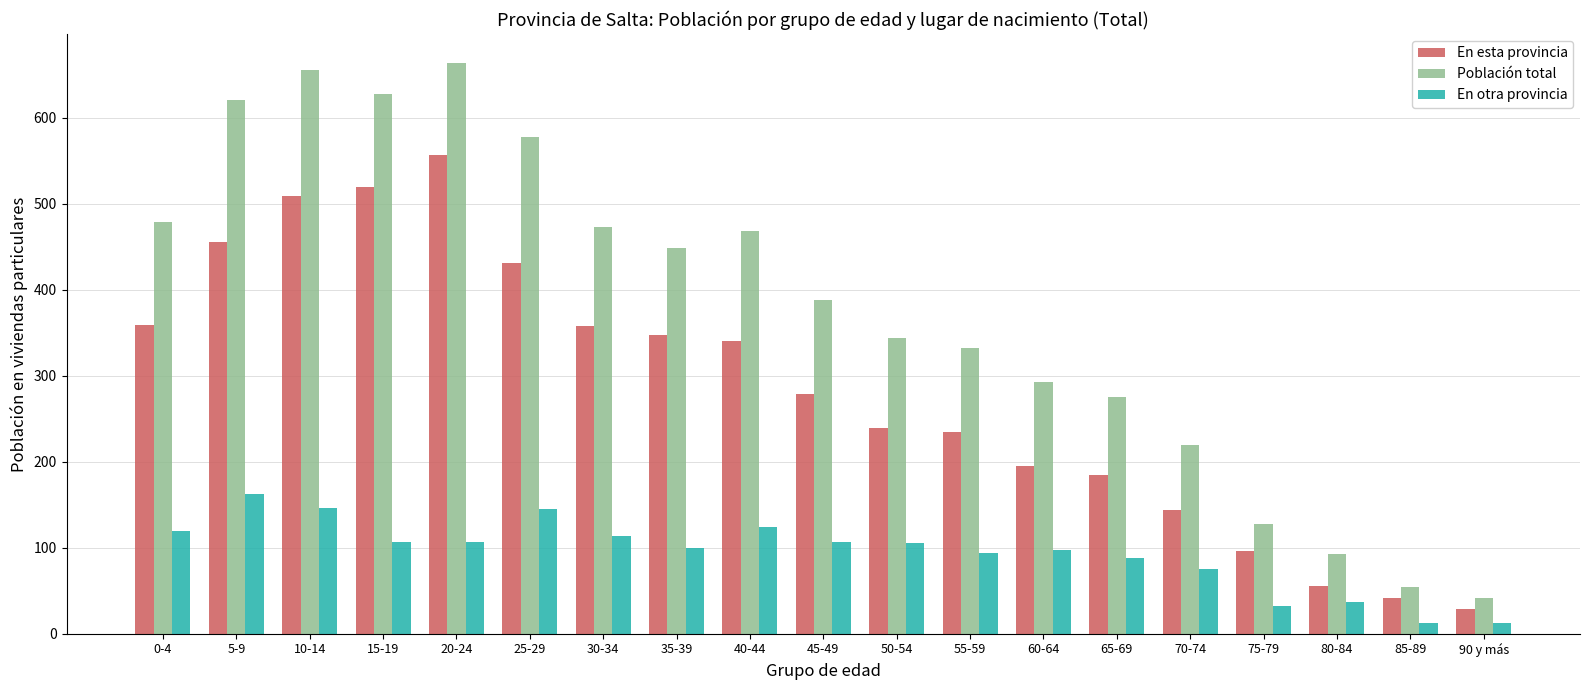

How many data points does each series have?

19